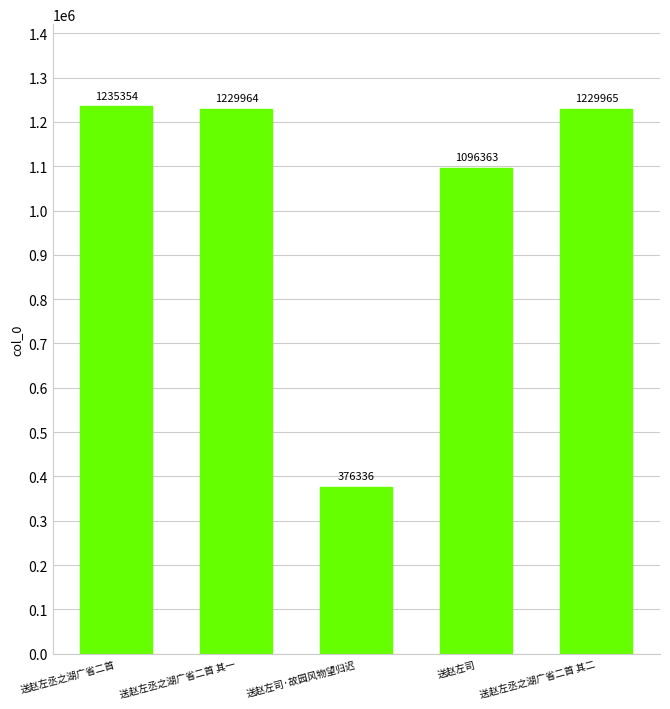

What is the smallest value displayed?

376336